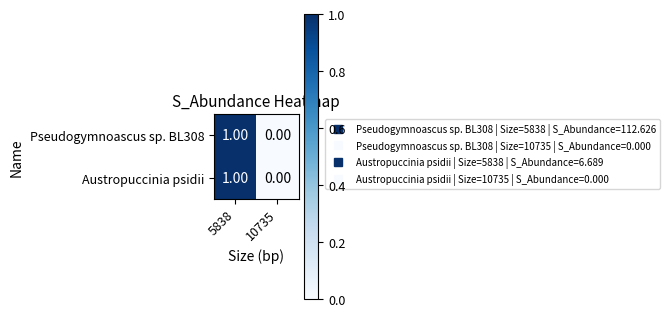

At which category is the sum across all series the highest?

5838